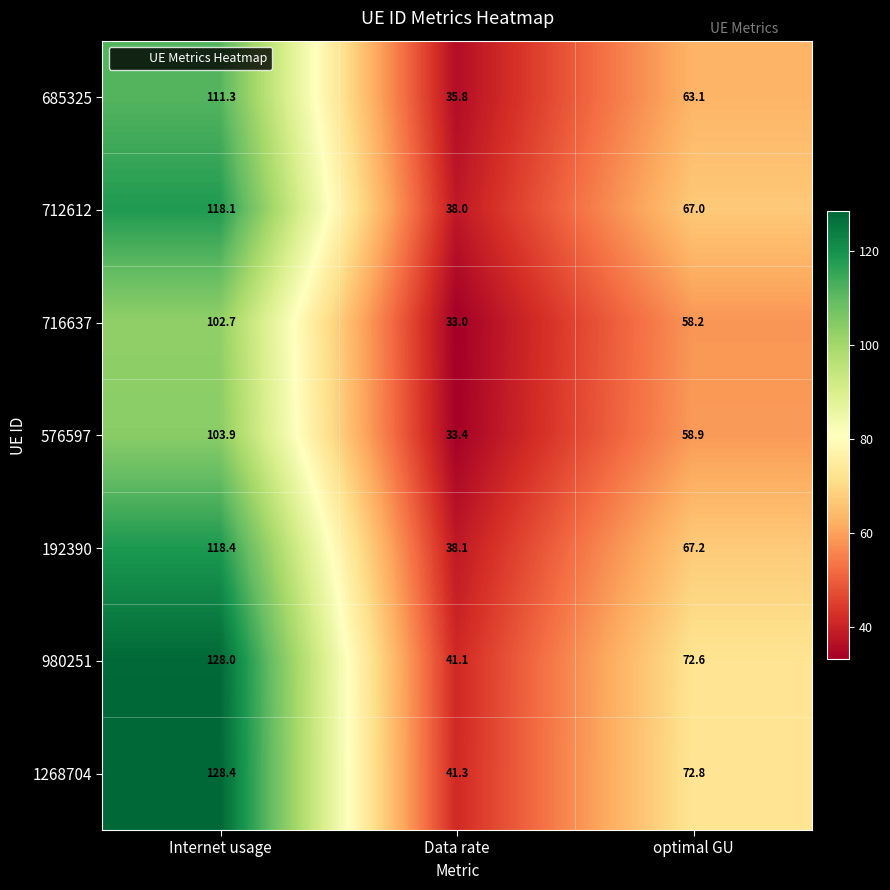

What is the spread (max minus min) of values at optimal GU?

14.6